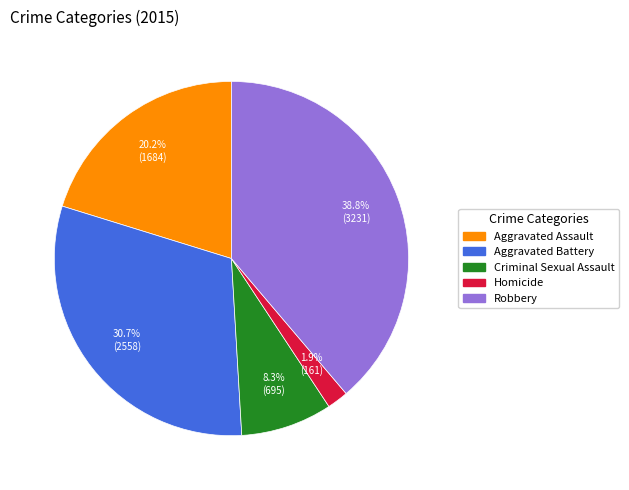

To the nearest percent, what is the average slice percentage?

20%